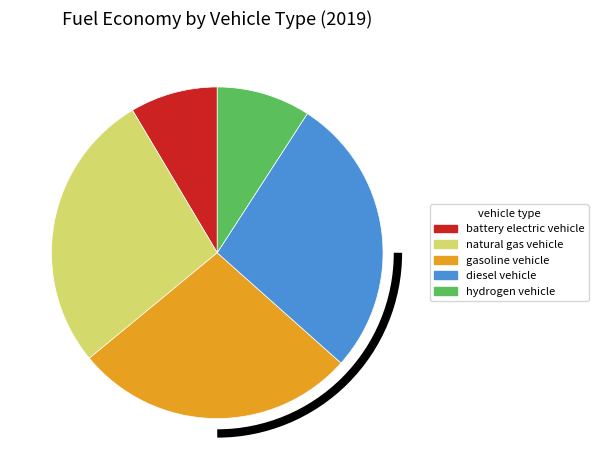

Is the sum of hydrogen vehicle and battery electric vehicle greater than half?

No